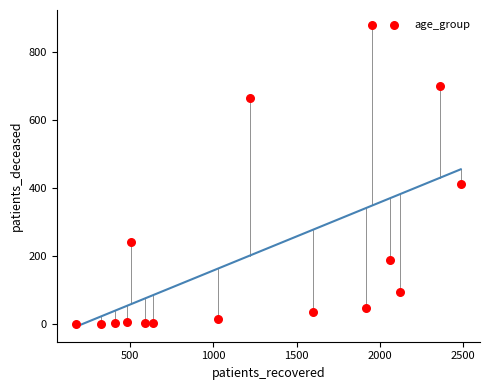

What Y value in the scatter plot is closest to 439?

412